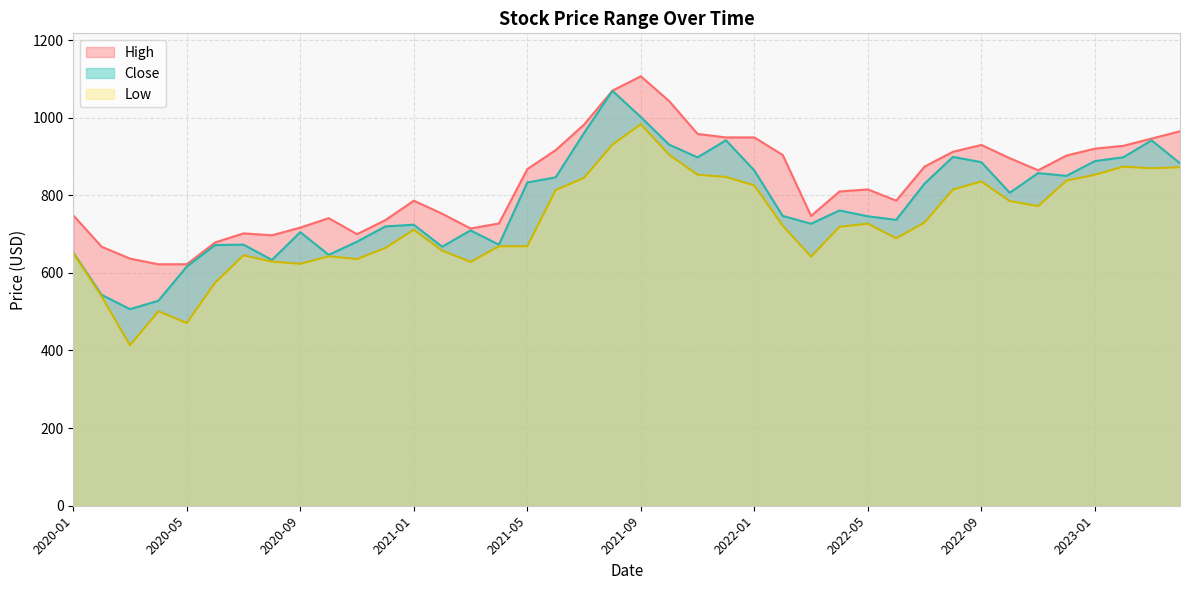

What is the approximate value of High at 2020-05?

622.3